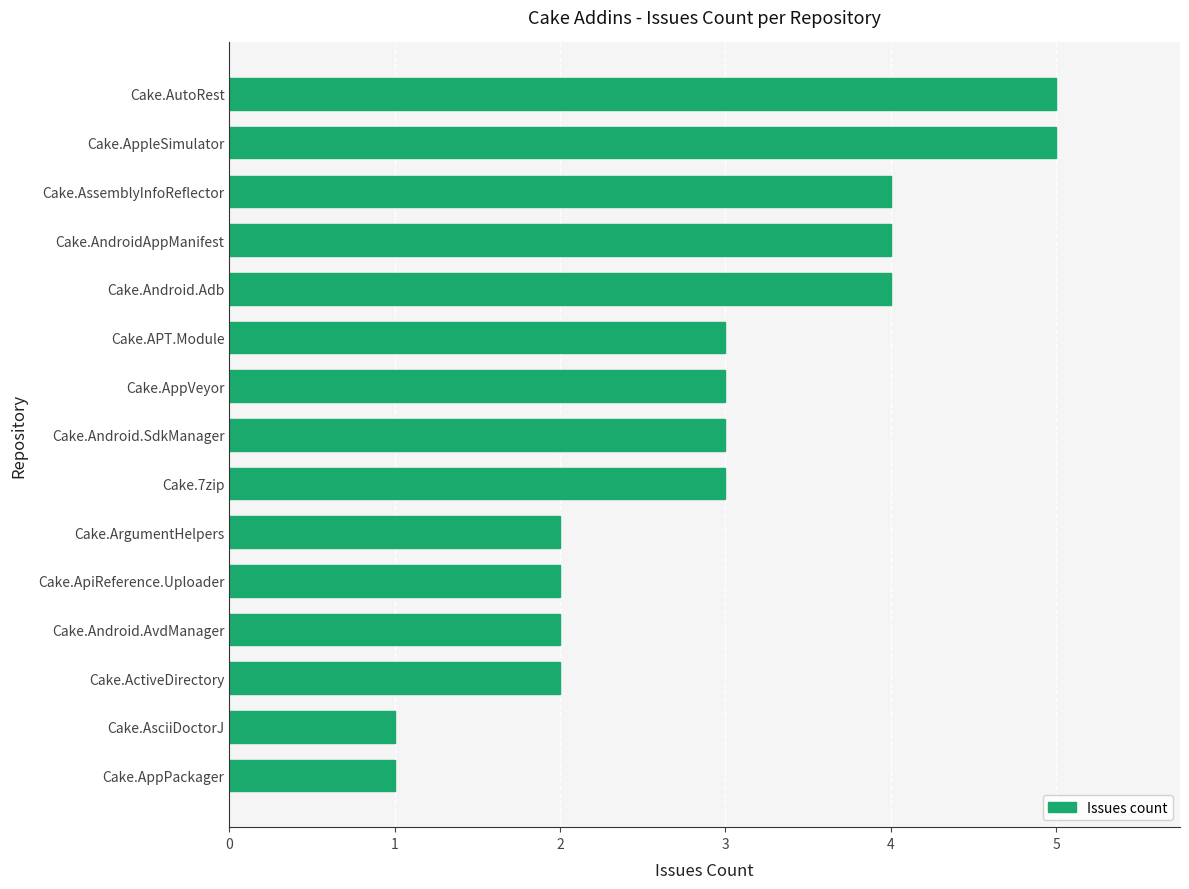

What is the difference between the maximum and second lowest values?

4